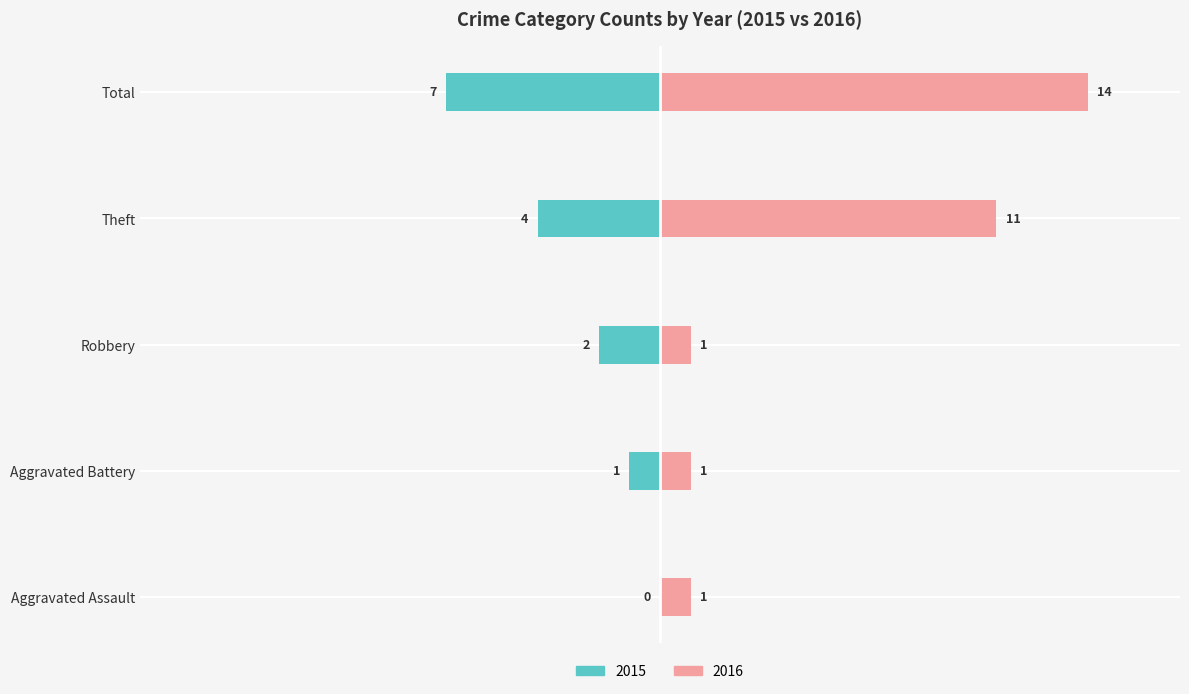

What is the value of the 2015 bar at the 2nd from the left?

1